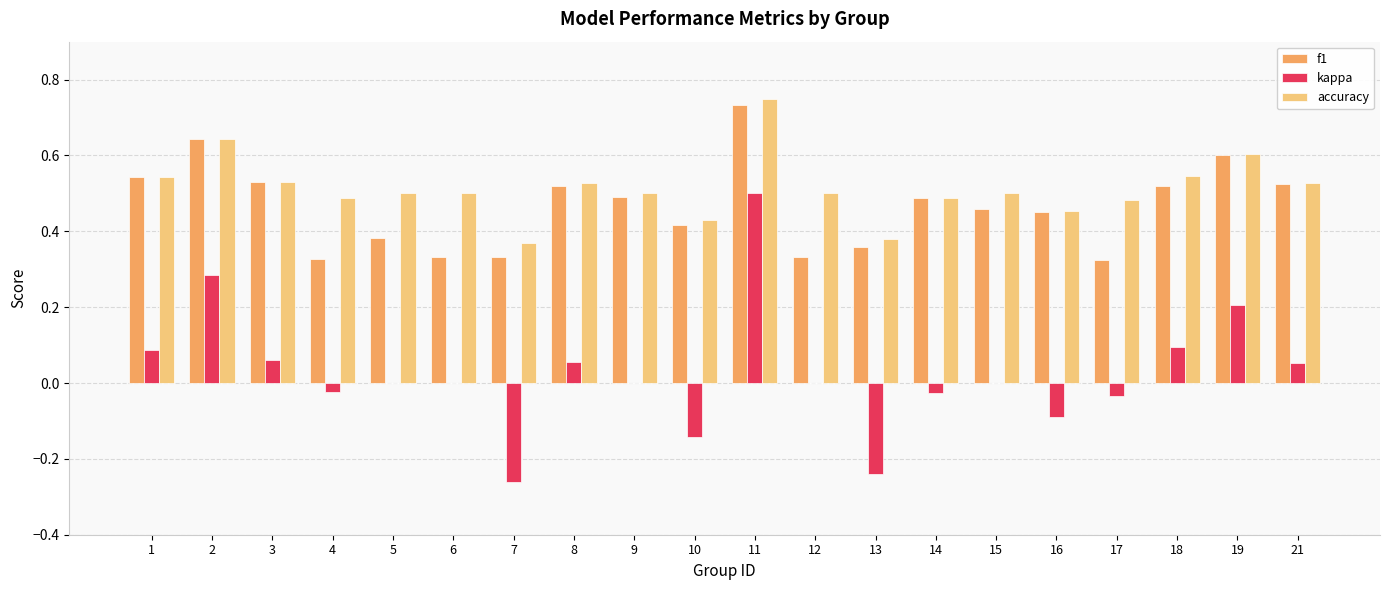

Count the number of categories in the chart.

20